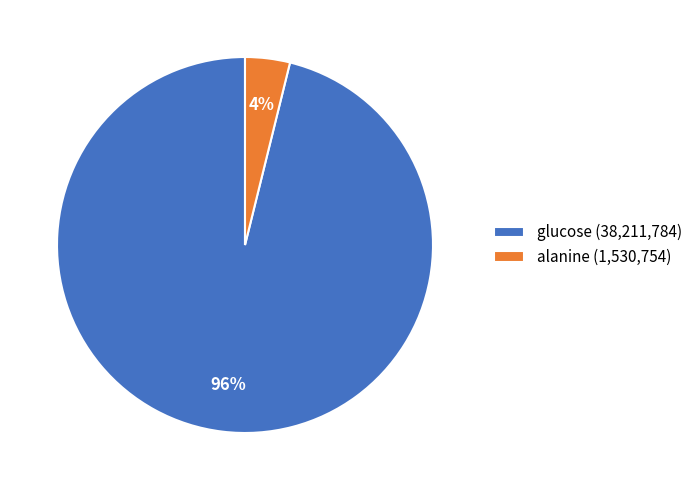

To the nearest percent, what percentage of the pie is glucose?

96%